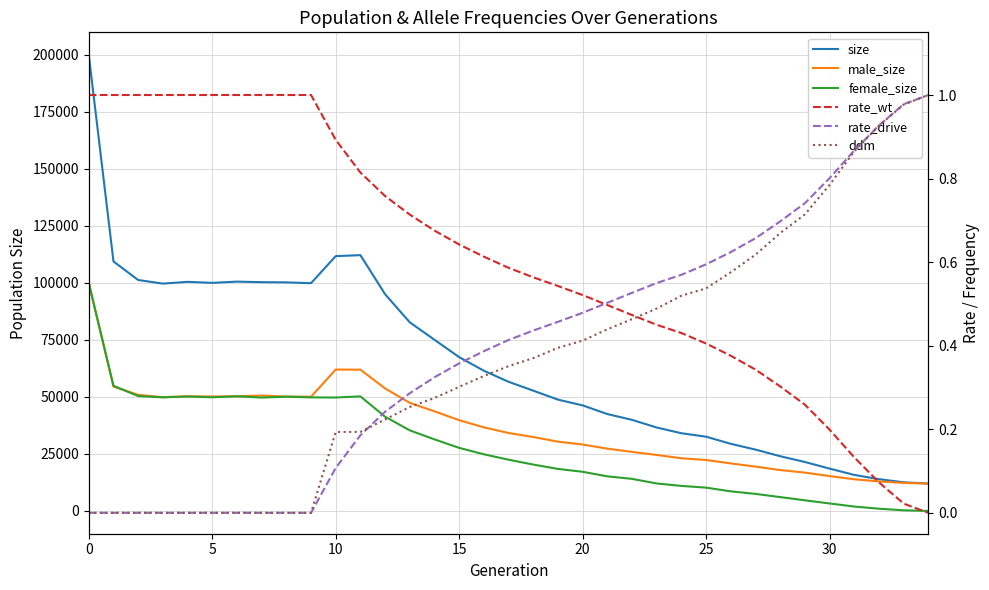

How many data points in rate_drive are above 0?

25